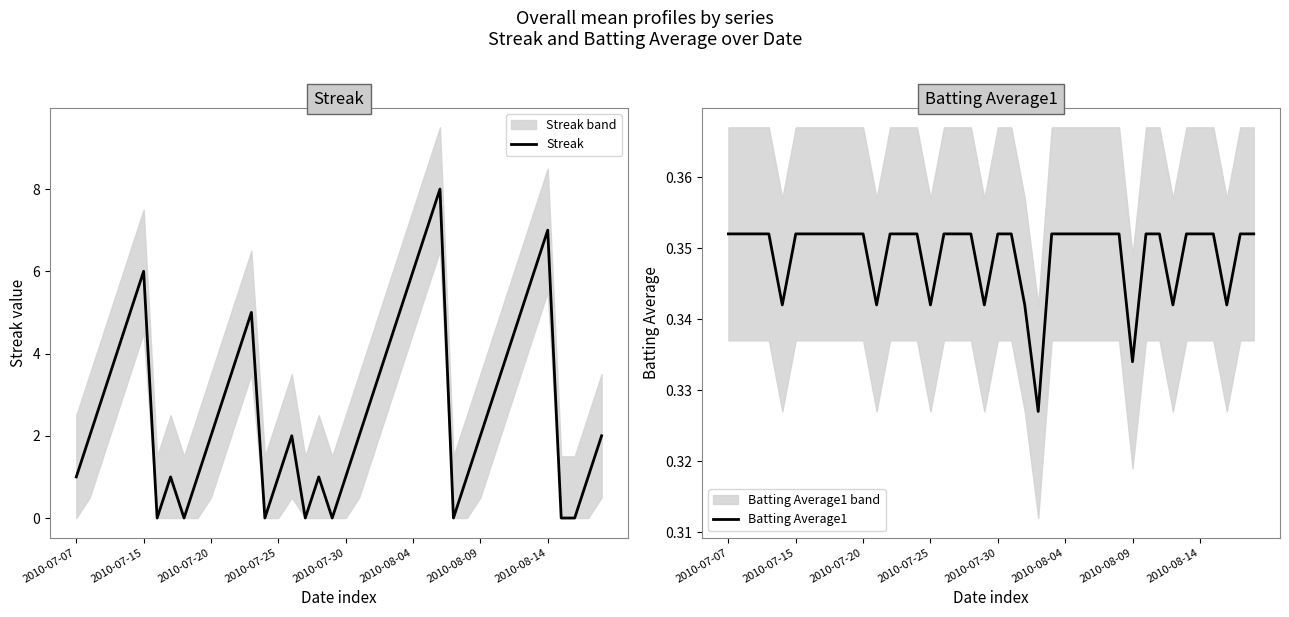

How many Streak values are between 1 and 5?

26